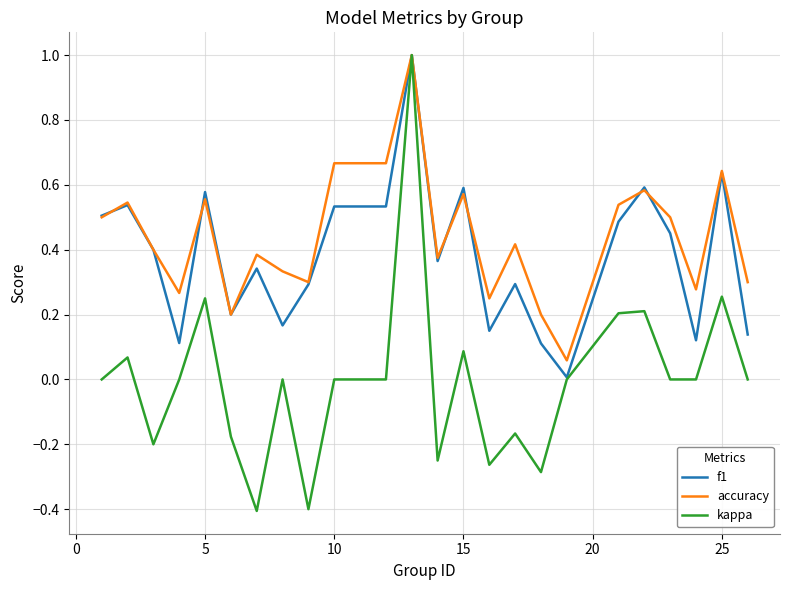

What are all the series names shown in the legend?

f1, accuracy, kappa